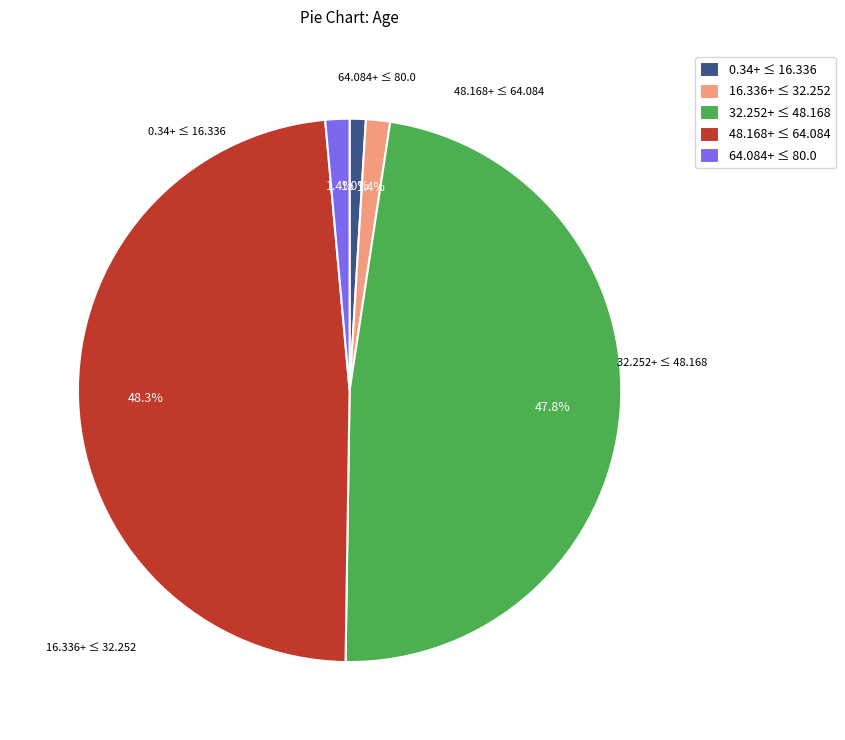

Does any single category account for the majority?

No